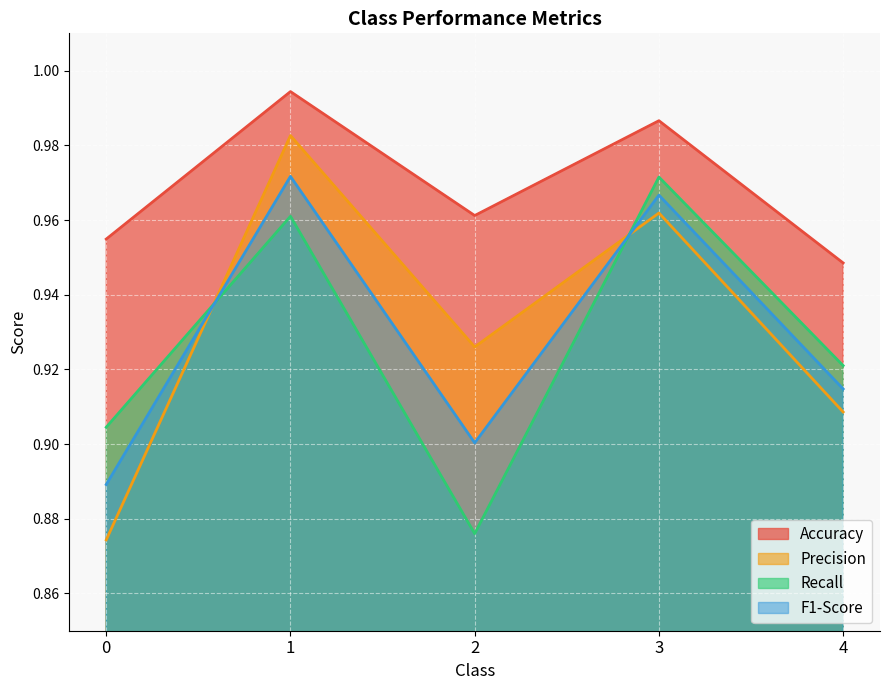

At which label does Accuracy reach its minimum?

4